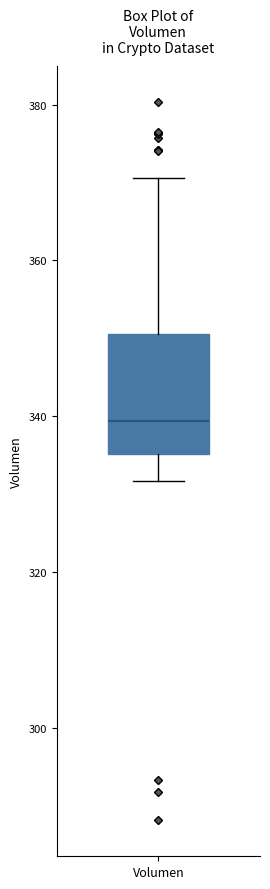

Transcribe this box plot: give where the median line is, the range the box spans, and where the two whiskers end, as read against the y-axis. The values are not printed on the chart, so give them approximately, as read against the axis.

median 340, box 336 to 350, whiskers 332 to 370